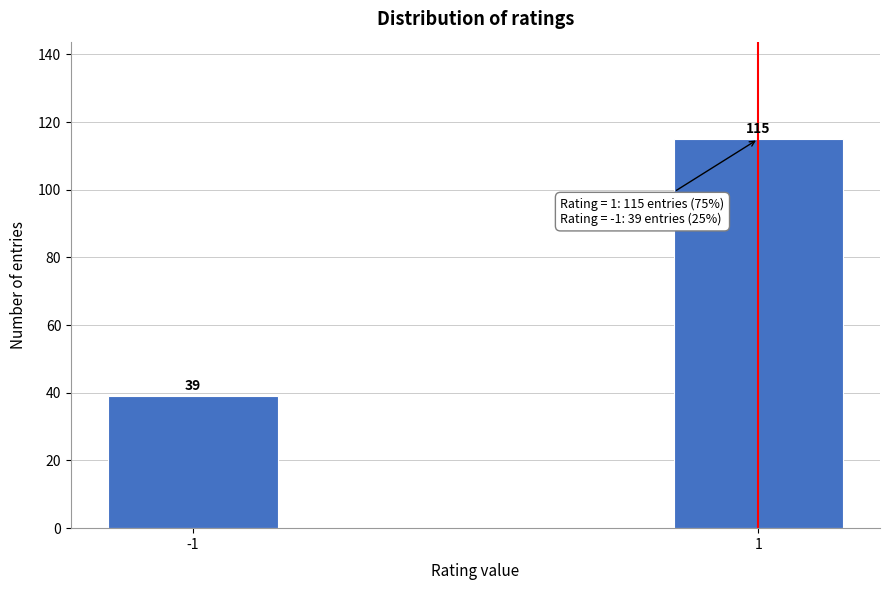

Reading left to right, what are all the values shown in this chart?

-1=39	1=115